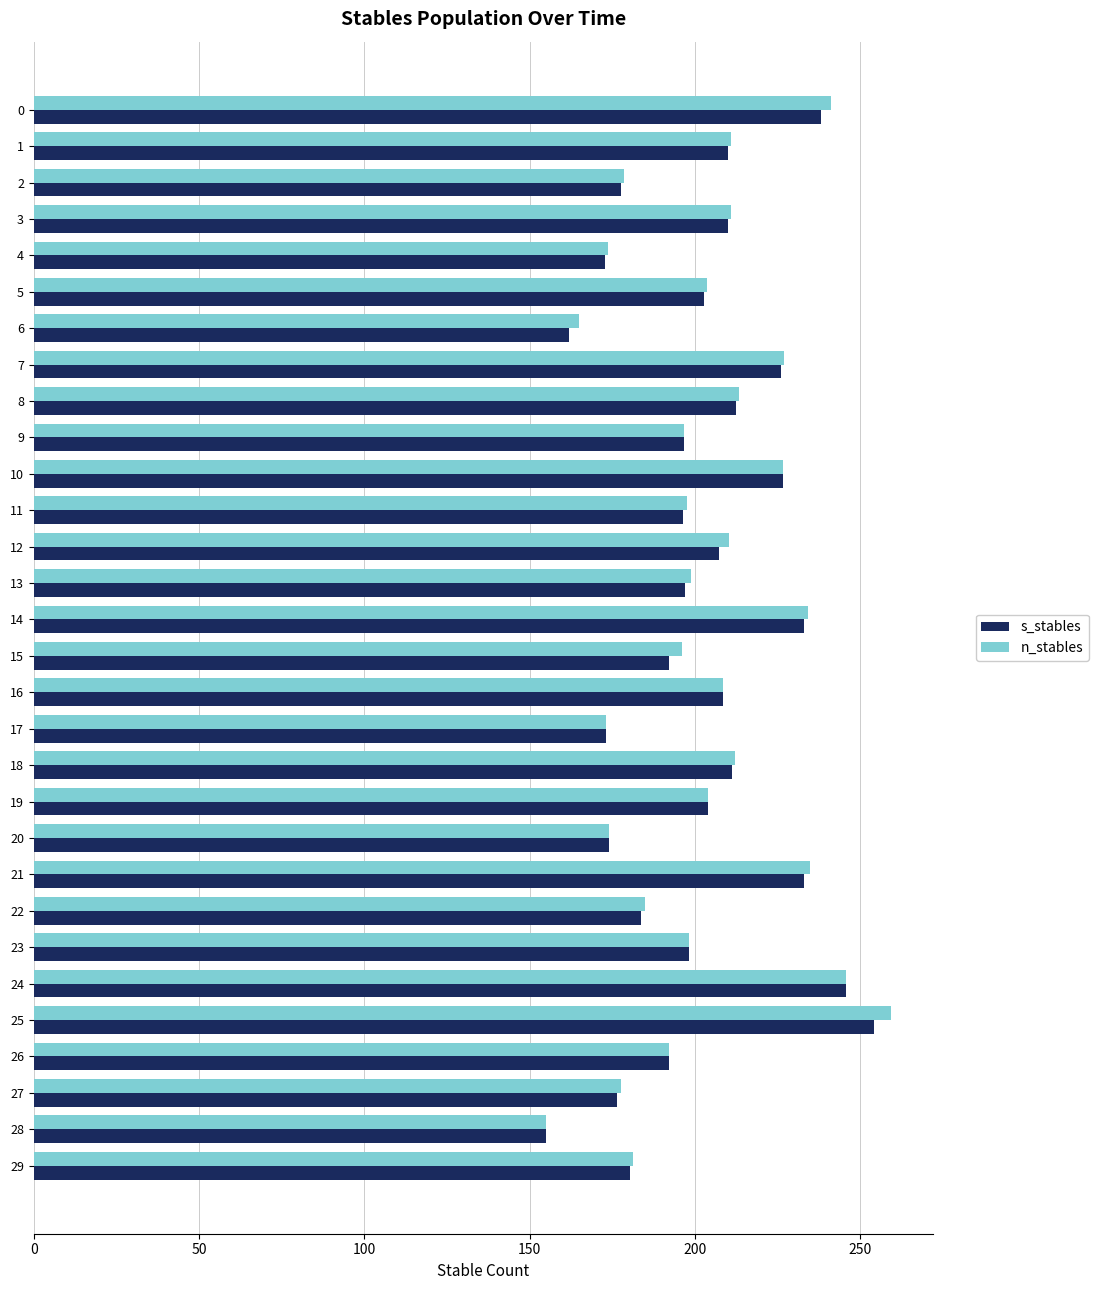

Which series changed the most between 0 and 25?

n_stables